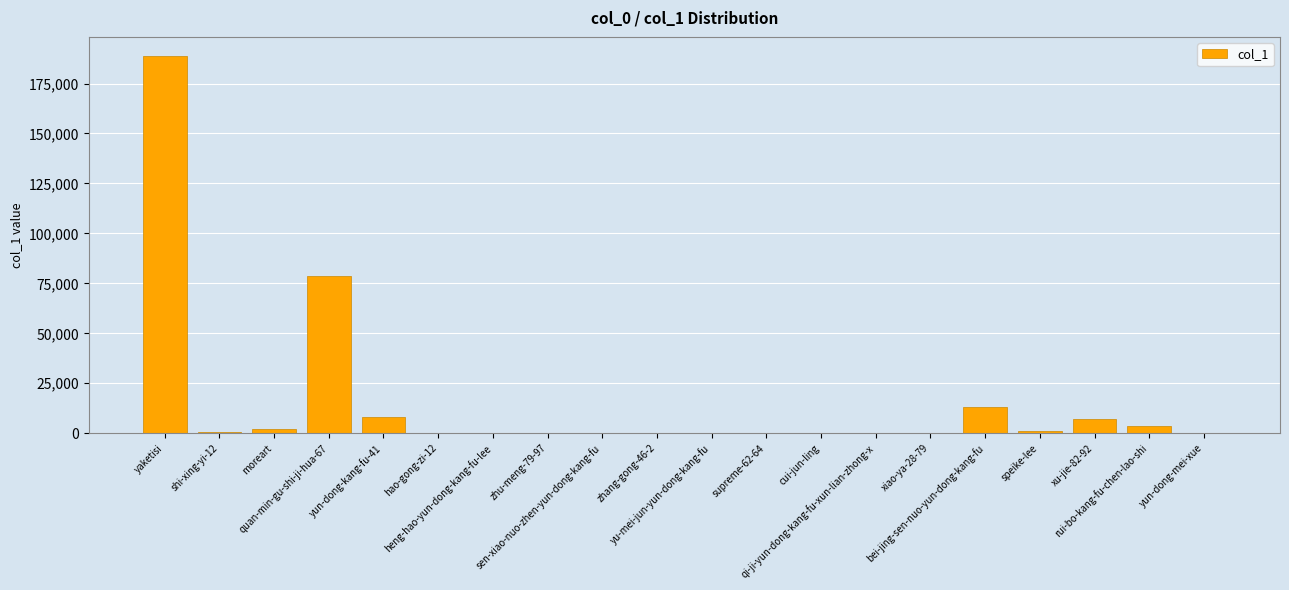

What is the sum of the values at yu-mei-jun-yun-dong-kang-fu and yun-dong-kang-fu-41?

8150